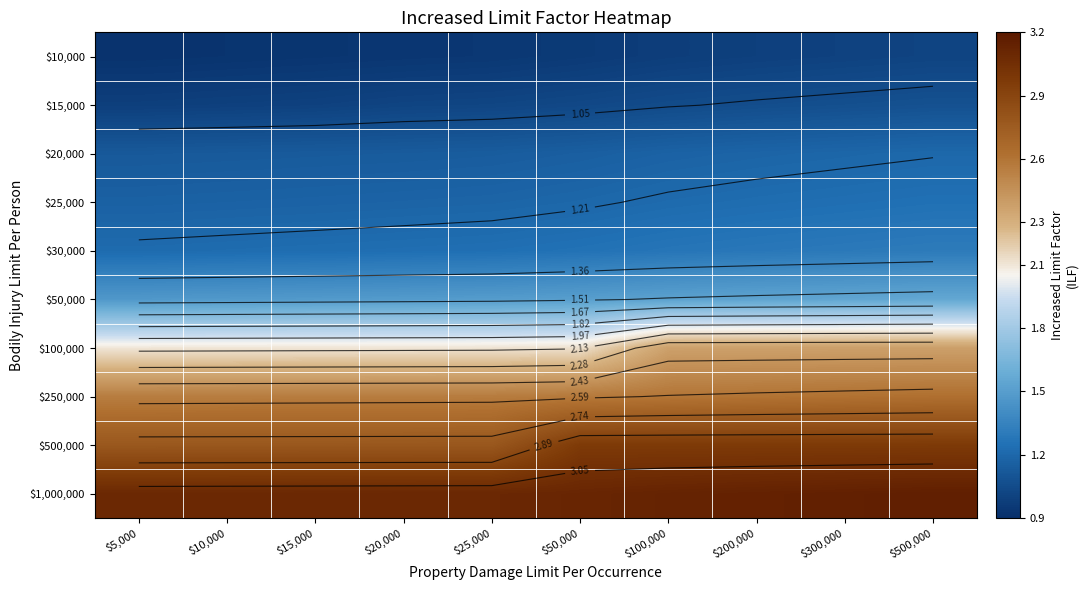

Is it true that $10,000 equals 0.9 at $20,000?

True